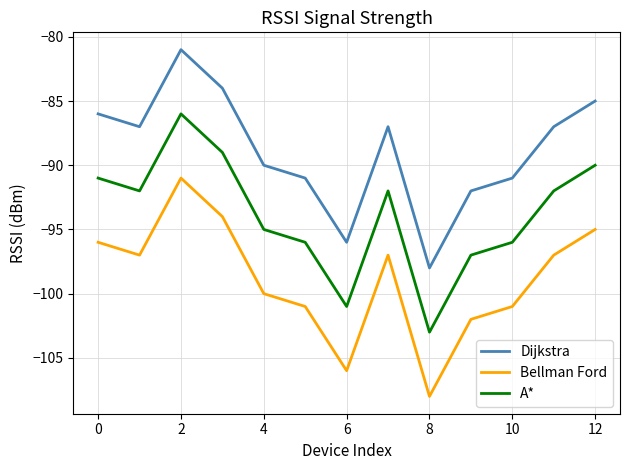

How many lines are shown in the chart?

3